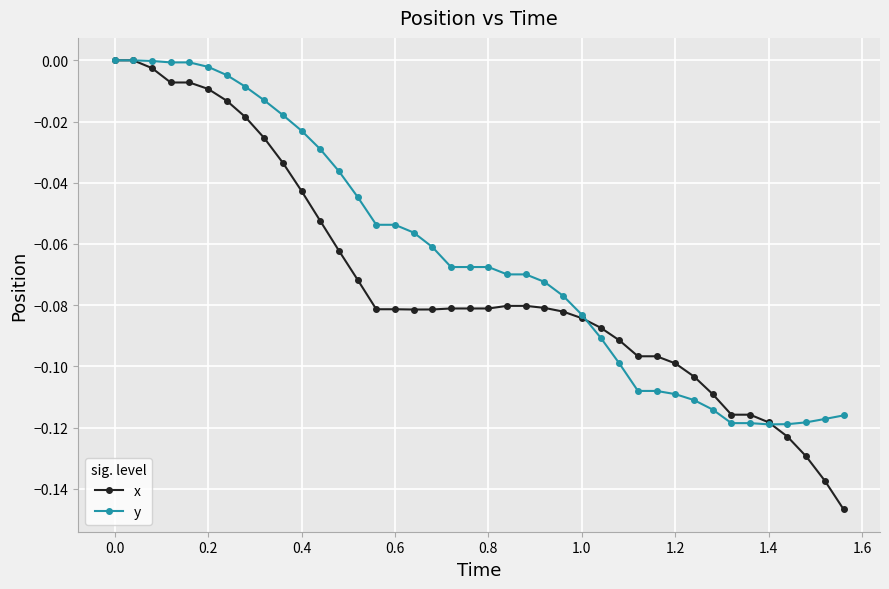

Which series has the largest total across all categories?

y